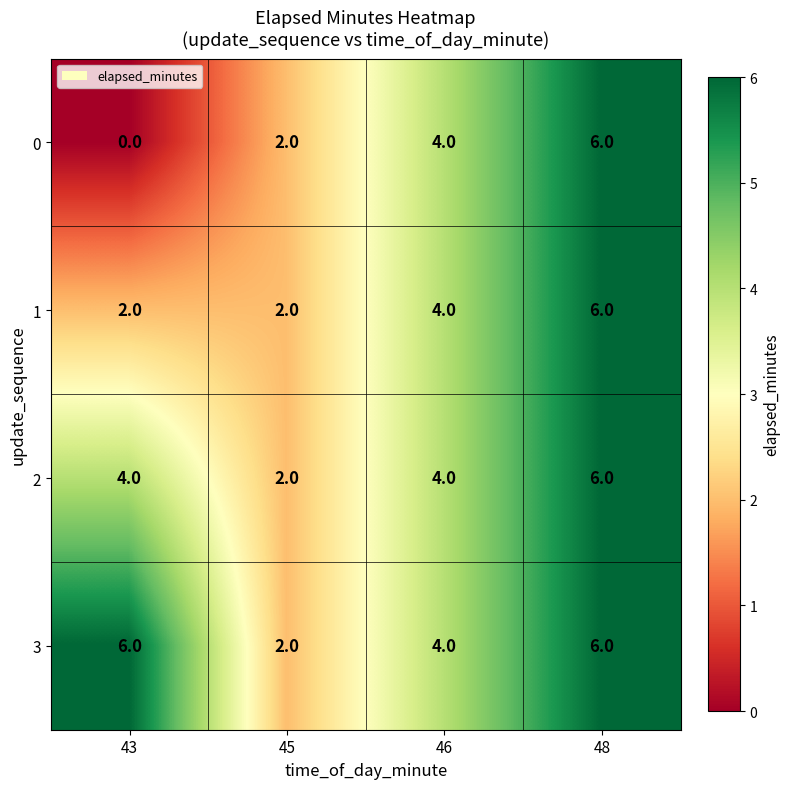

What is the difference between the 1 values at 45 and 48?

4